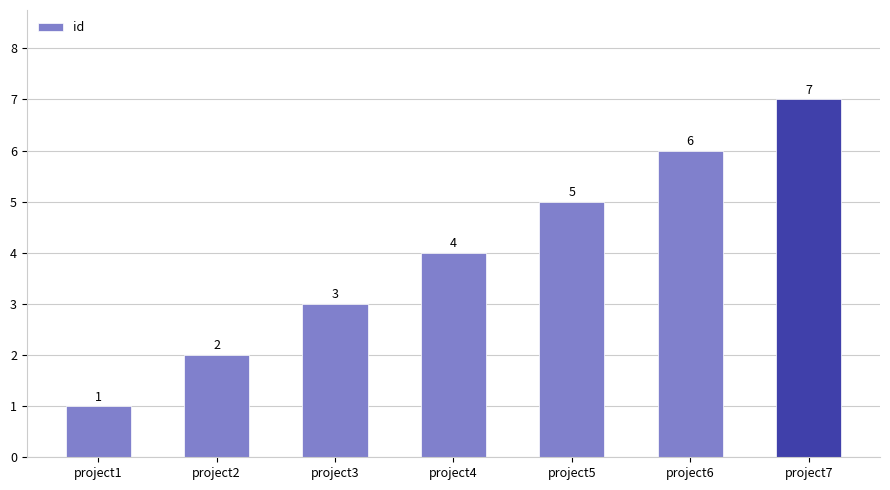

List the labels in order of value, smallest first.

project1, project2, project3, project4, project5, project6, project7